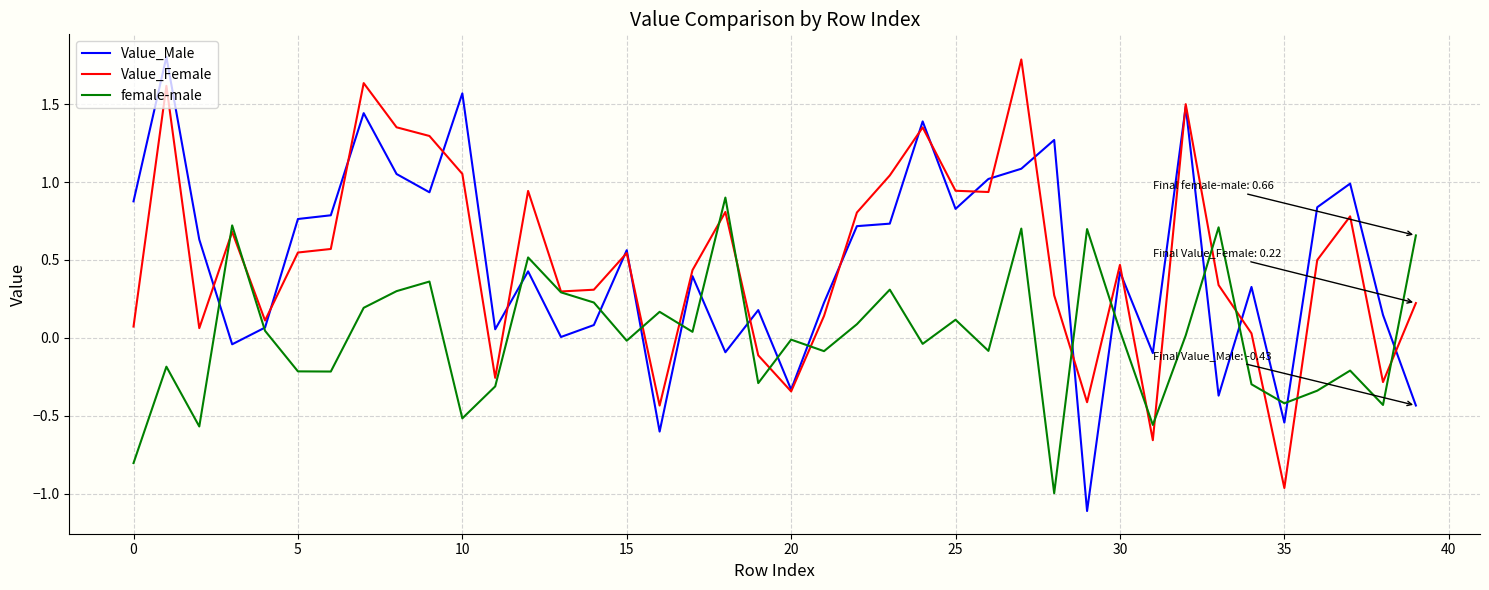

How many lines are shown in the chart?

3